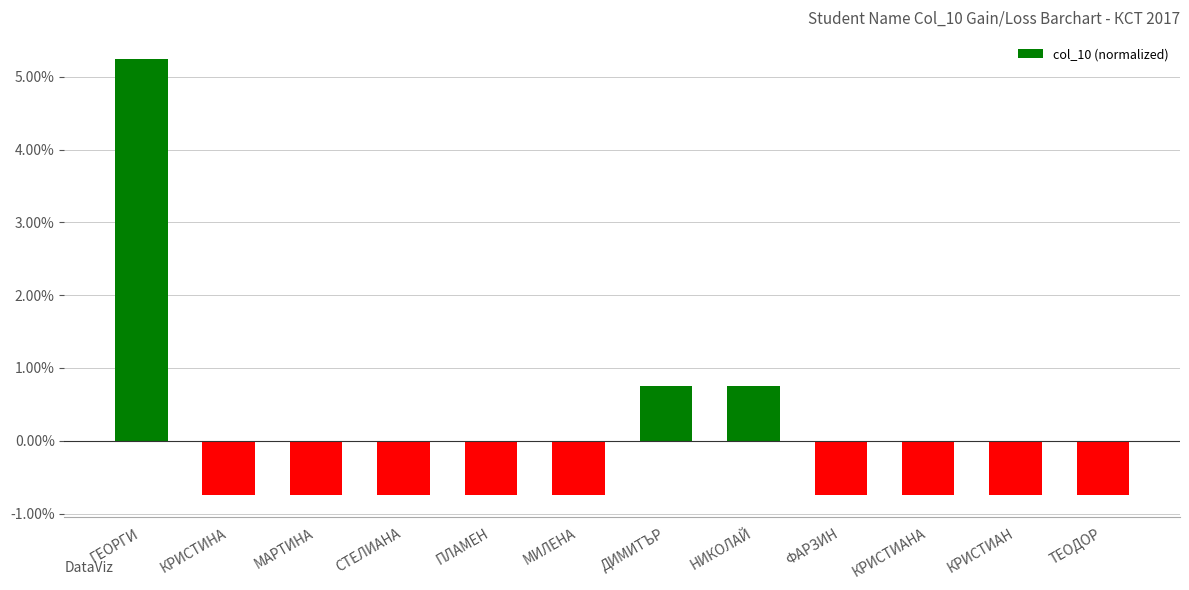

Which has a higher value, КРИСТИНА or НИКОЛАЙ?

НИКОЛАЙ